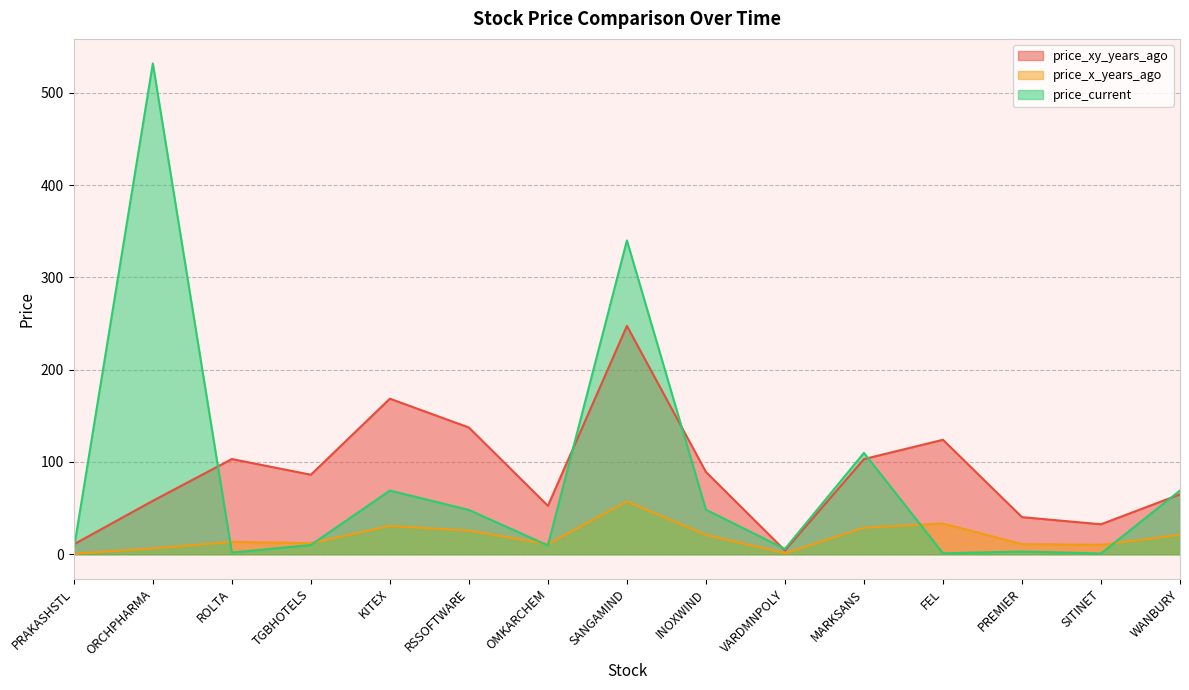

Which series has the widest spread of values?

price_current